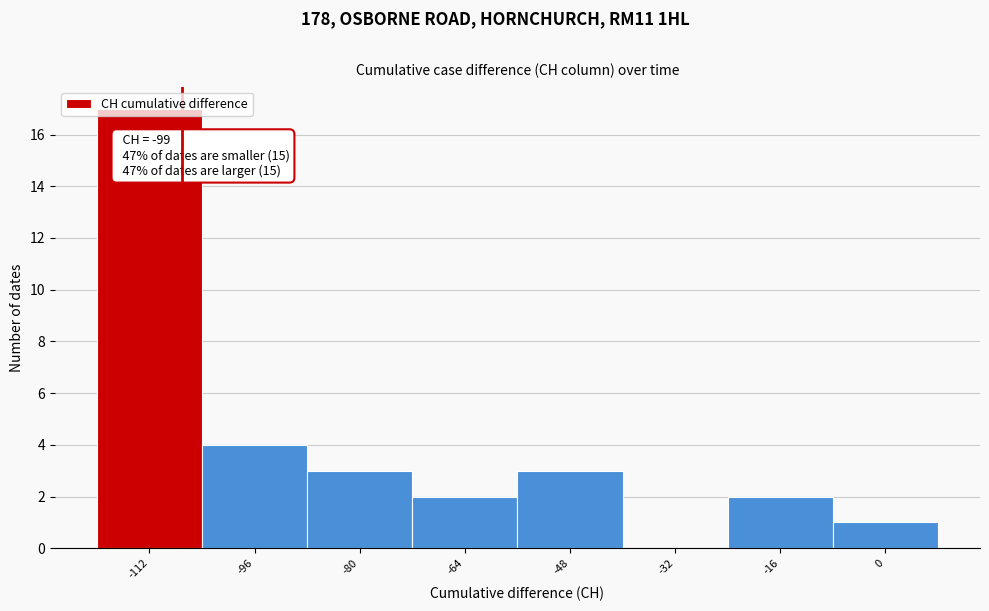

At which label is the value closest to 8?

-96